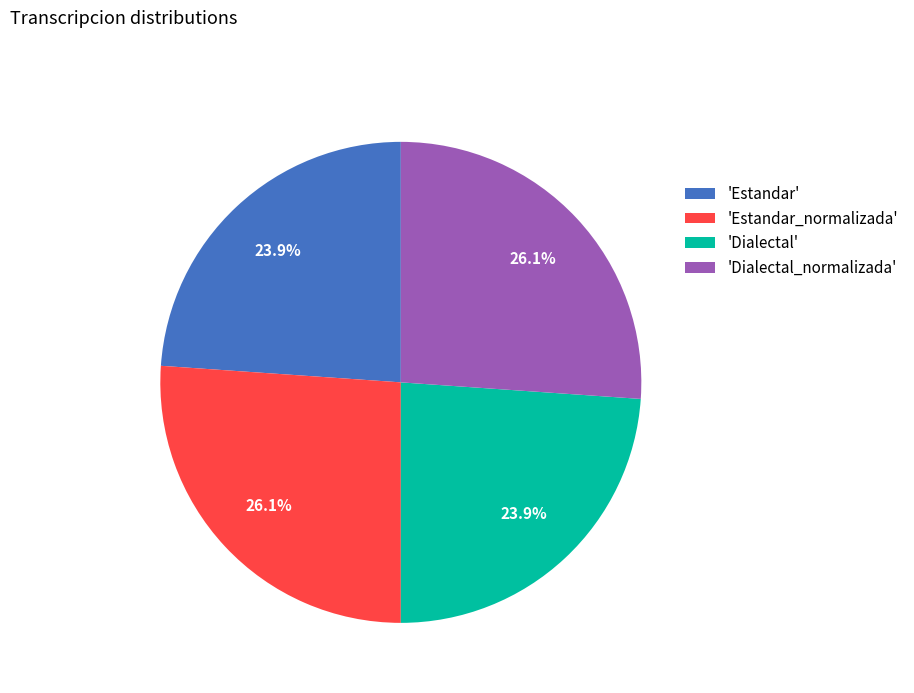

Is there a majority slice in this chart?

No